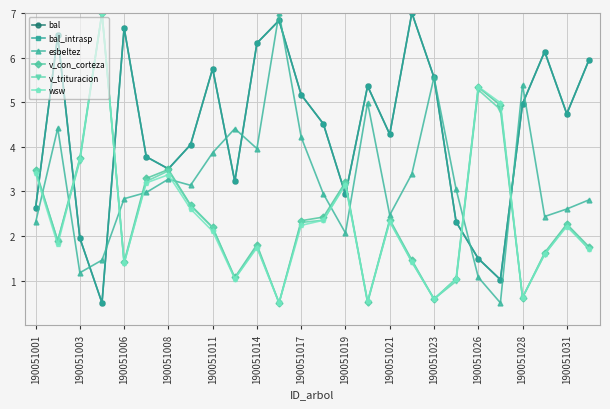

Does the chart have visible grid lines?

Yes